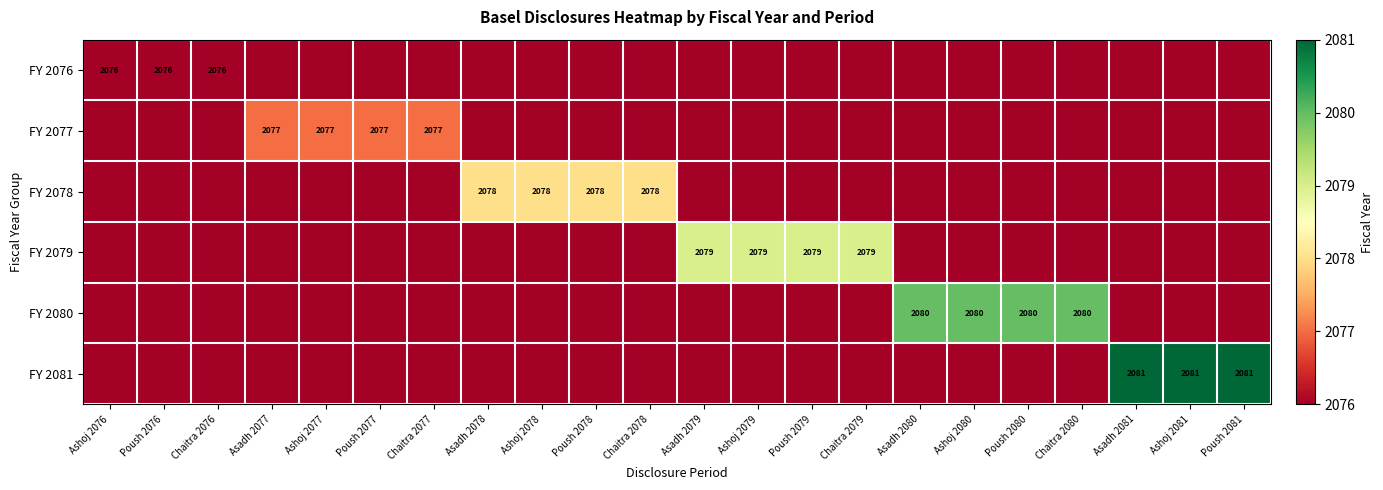

What is the greatest value displayed?

2081